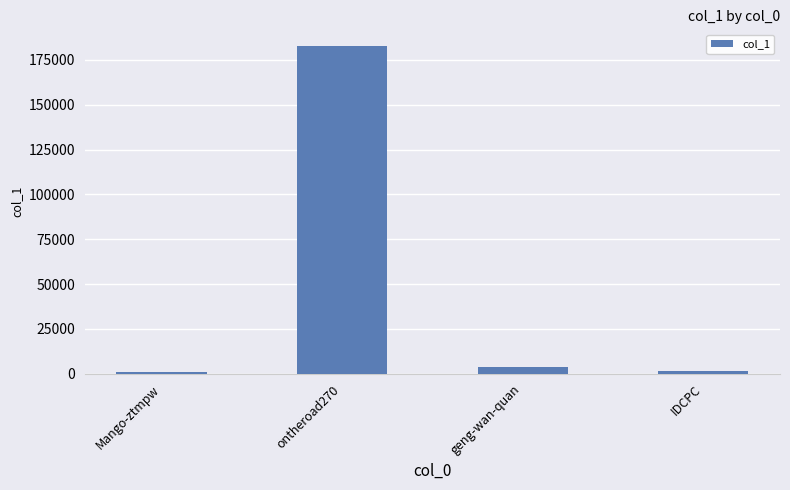

What is the label of the 2nd bar from the right?

geng-wan-quan